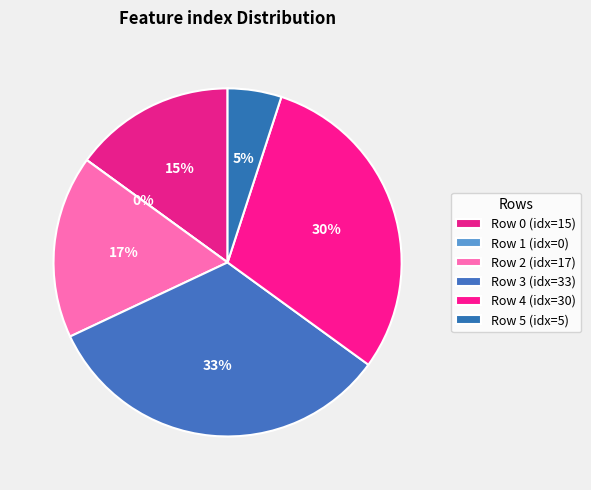

What is the largest slice in the pie chart?

3